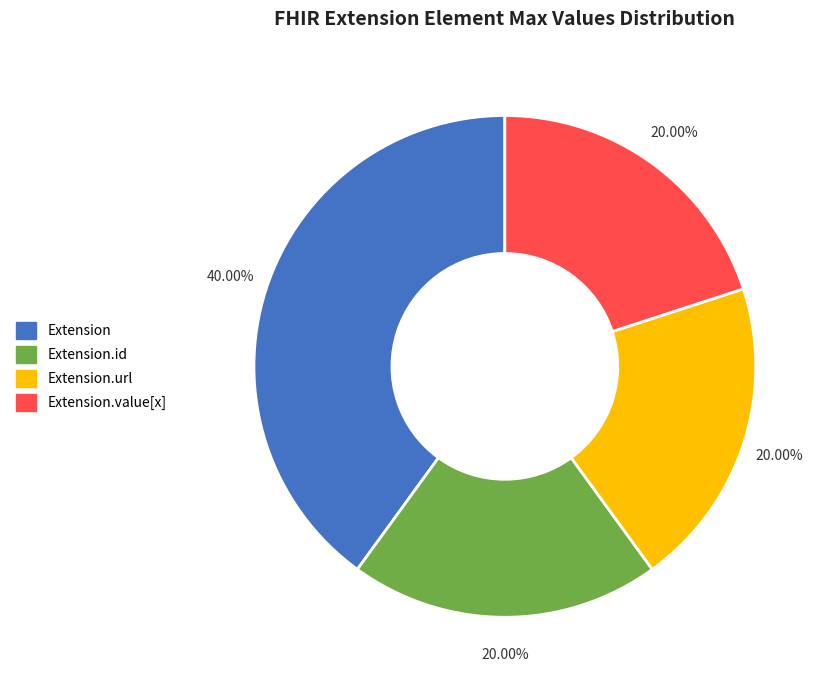

How many segments does this pie chart have?

4